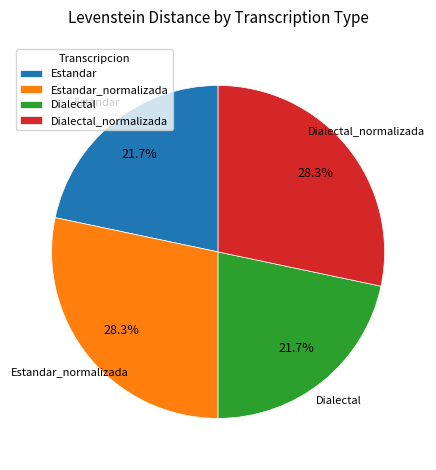

To the nearest percent, what is the combined percentage of Dialectal_normalizada and Estandar_normalizada?

57%